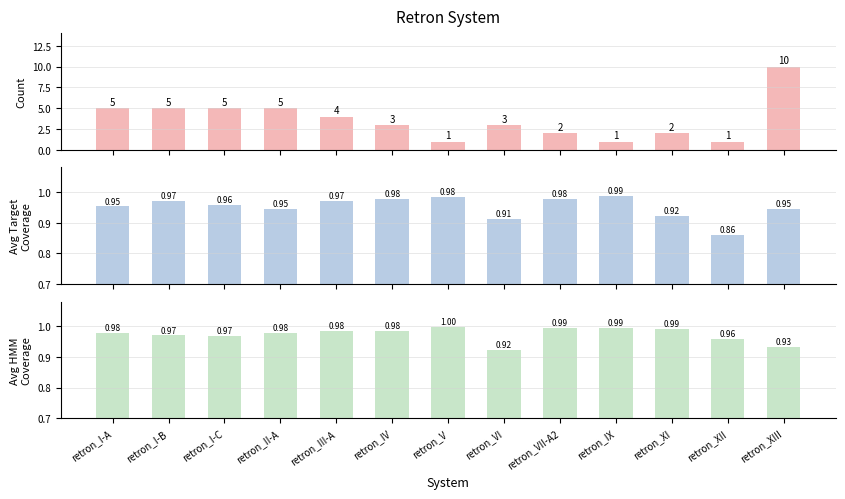

What is the value of the avg_target_coverage bar at the 7th from the left?

1.0